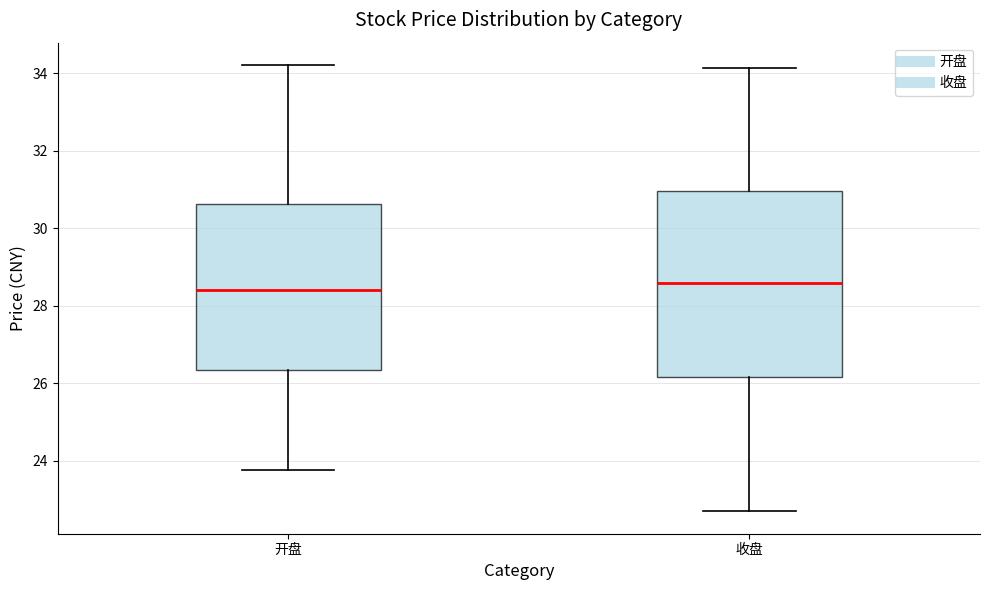

Which box is the tallest, from its lower edge to its upper edge?

收盘